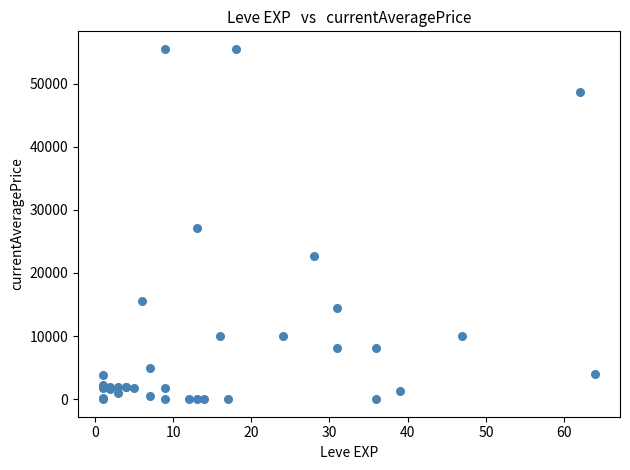

What Y value in the scatter plot is closest to 27759?

27114.0